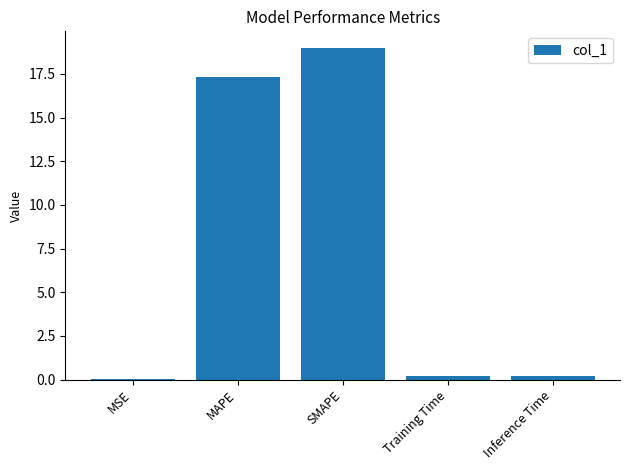

What is the approximate value at SMAPE?

19.0